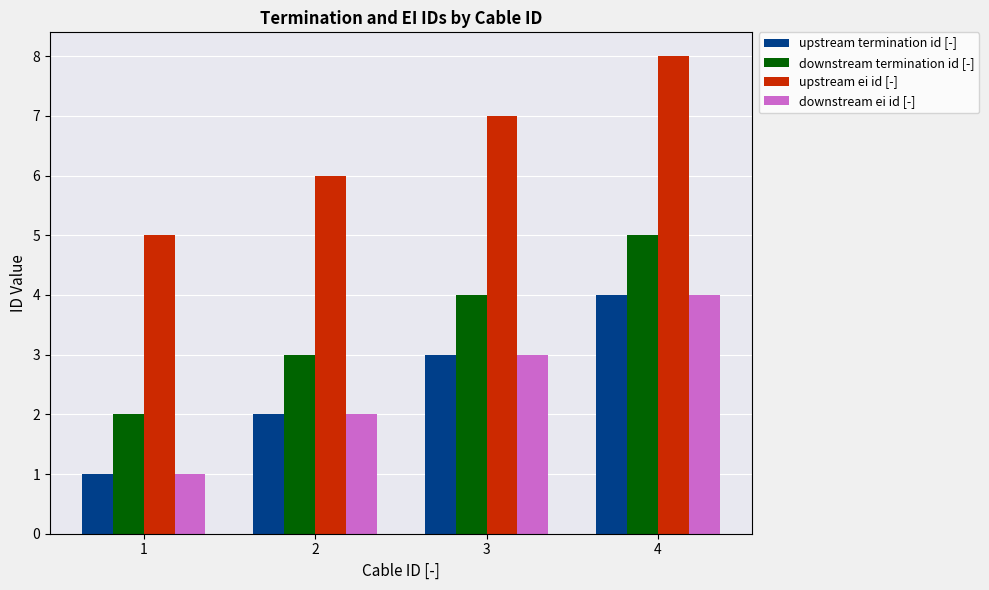

What is the sum of all downstream ei id [-] values?

10